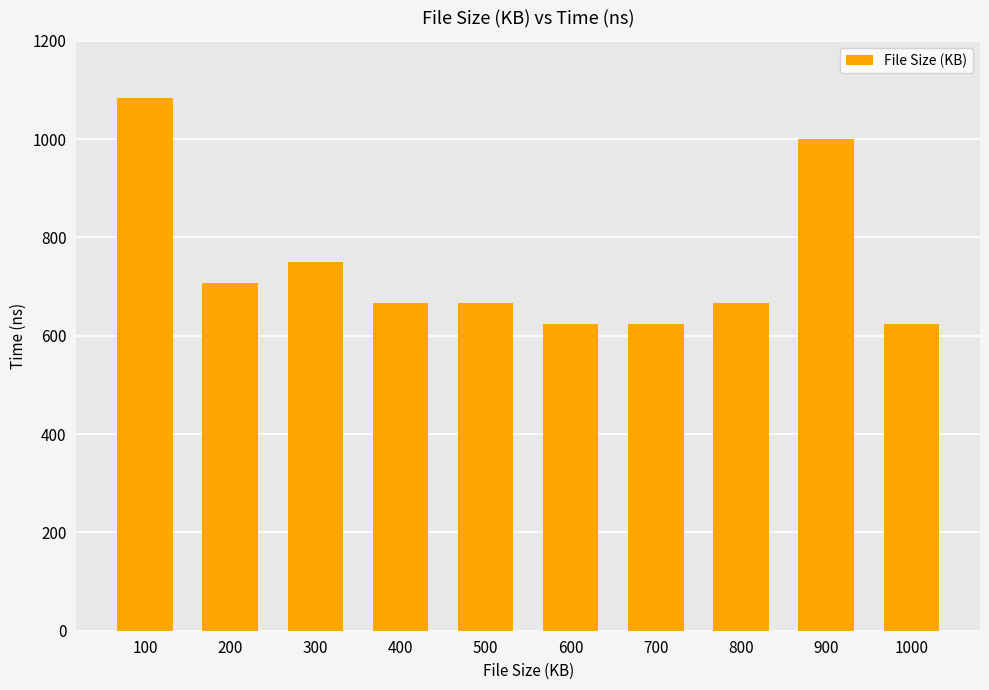

What is the difference between the maximum and minimum values?

458